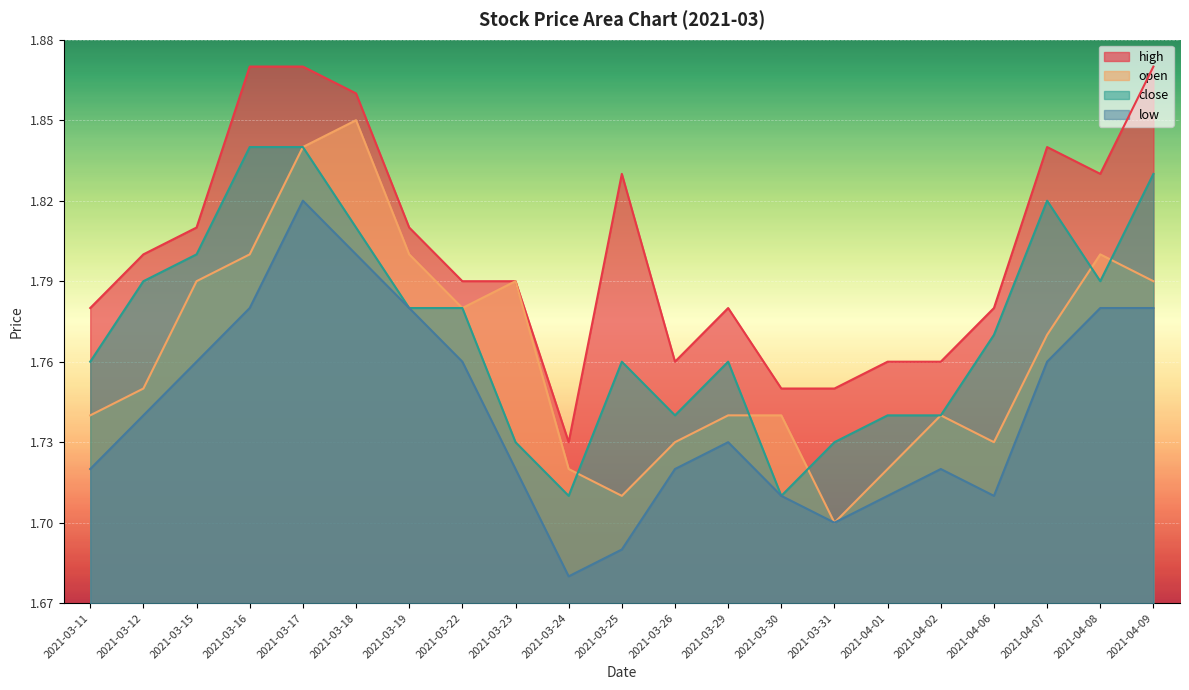

Is the value of low at 2021-03-25 greater than the value of close at 2021-03-22?

No